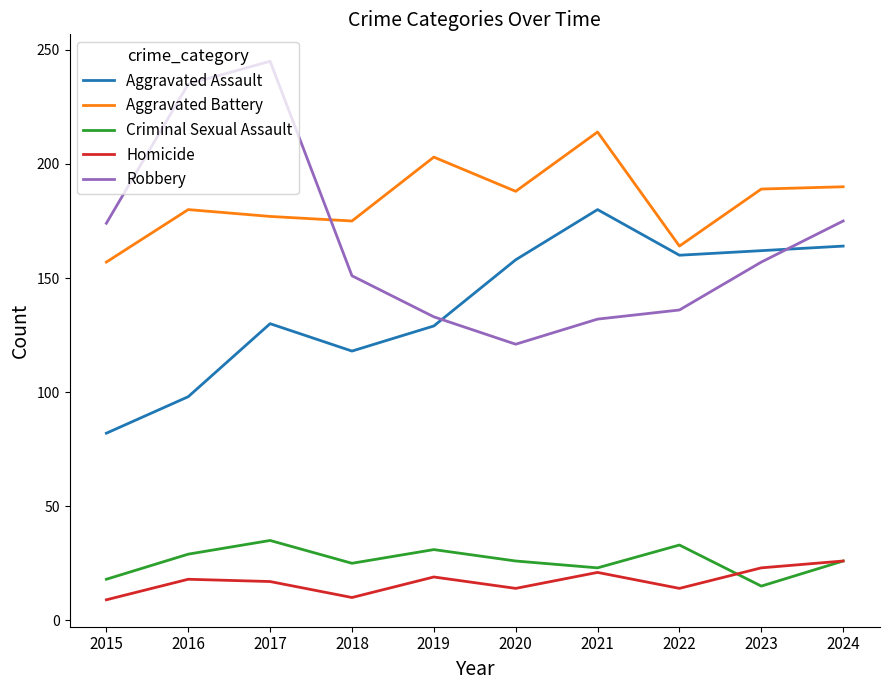

How many values in the Aggravated Assault series are below 158?

5